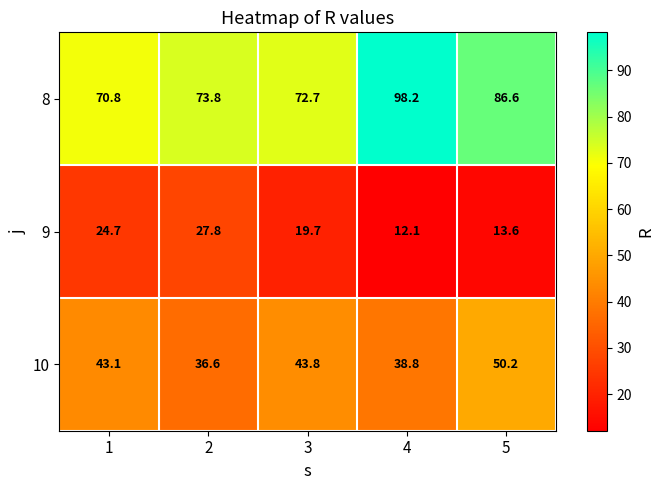

How many categories are shown in the chart?

5